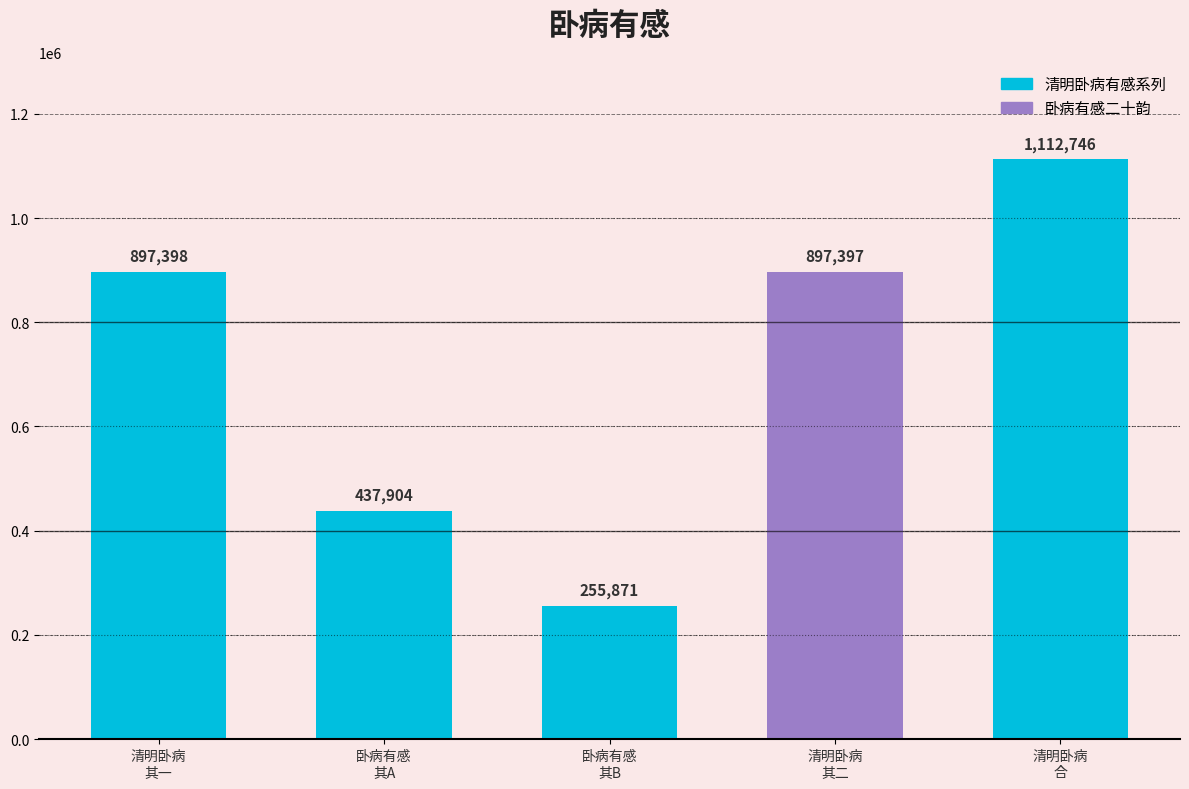

Reading left to right, transcribe all the data shown in this chart.

清明卧病有感二首 其一=897398	卧病有感二十韵=437904	卧病有感二十韵=255871	清明卧病有感二首 其二=897397	清明卧病有感二首=1112746